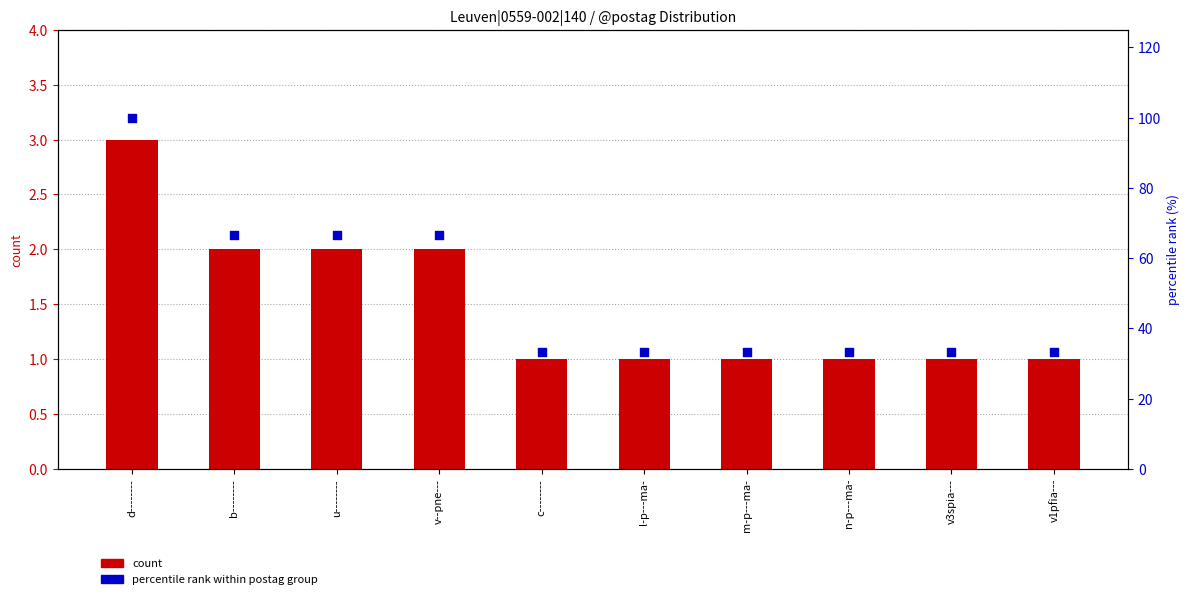

Is the value of percentile rank within postag group at d-------- greater than the value of count at v1pfia---?

Yes